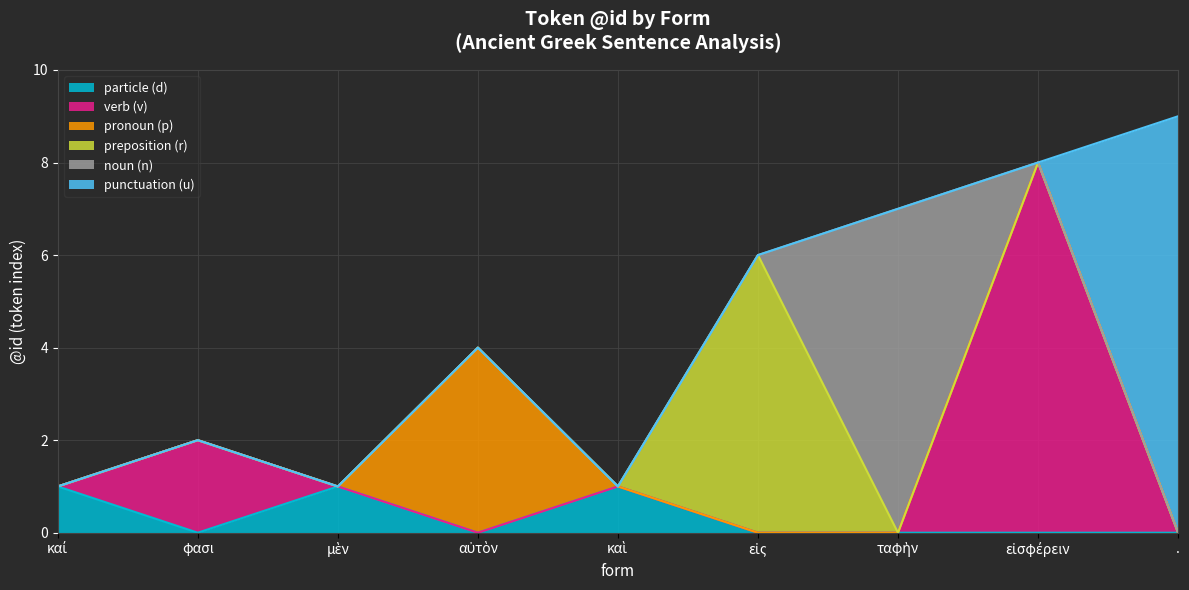

True or false: particle (d) has a value of 1 at φασι.

False